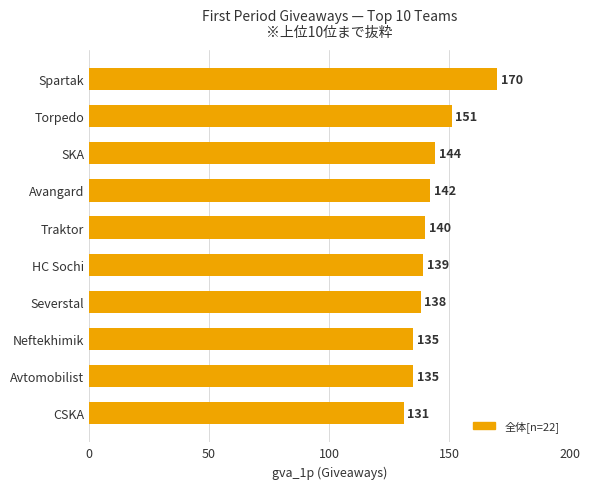

Reading bottom to top, what are all the values shown in this chart?

CSKA=131	Avtomobilist=135	Neftekhimik=135	Severstal=138	HC Sochi=139	Traktor=140	Avangard=142	SKA=144	Torpedo=151	Spartak=170